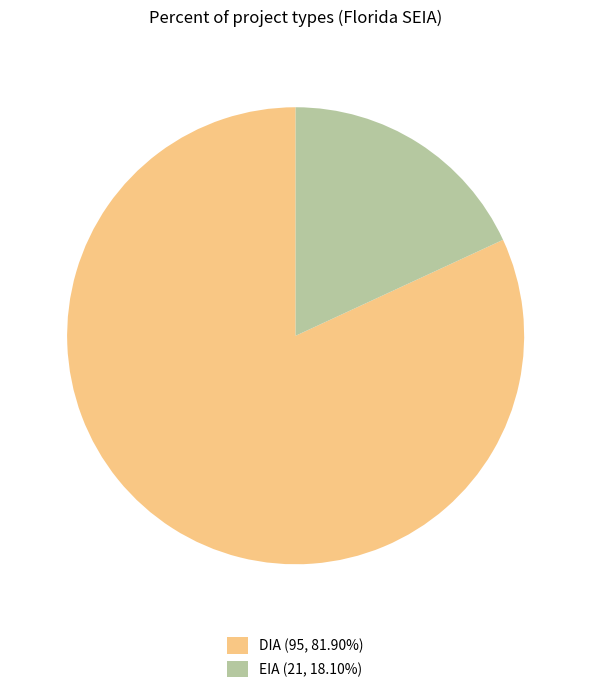

Is there any slice that represents more than half of the pie?

Yes